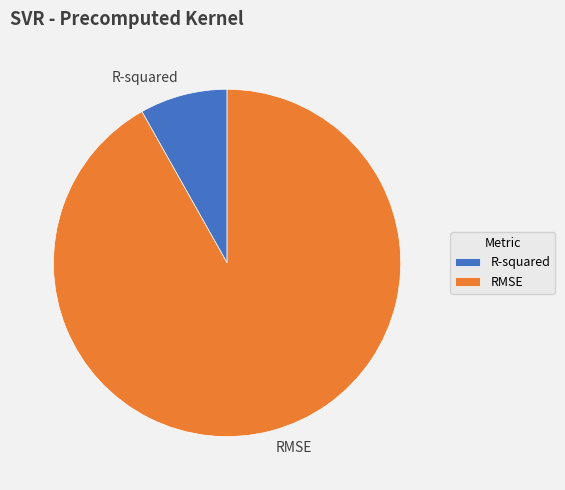

Between R-squared and RMSE, which is larger?

RMSE